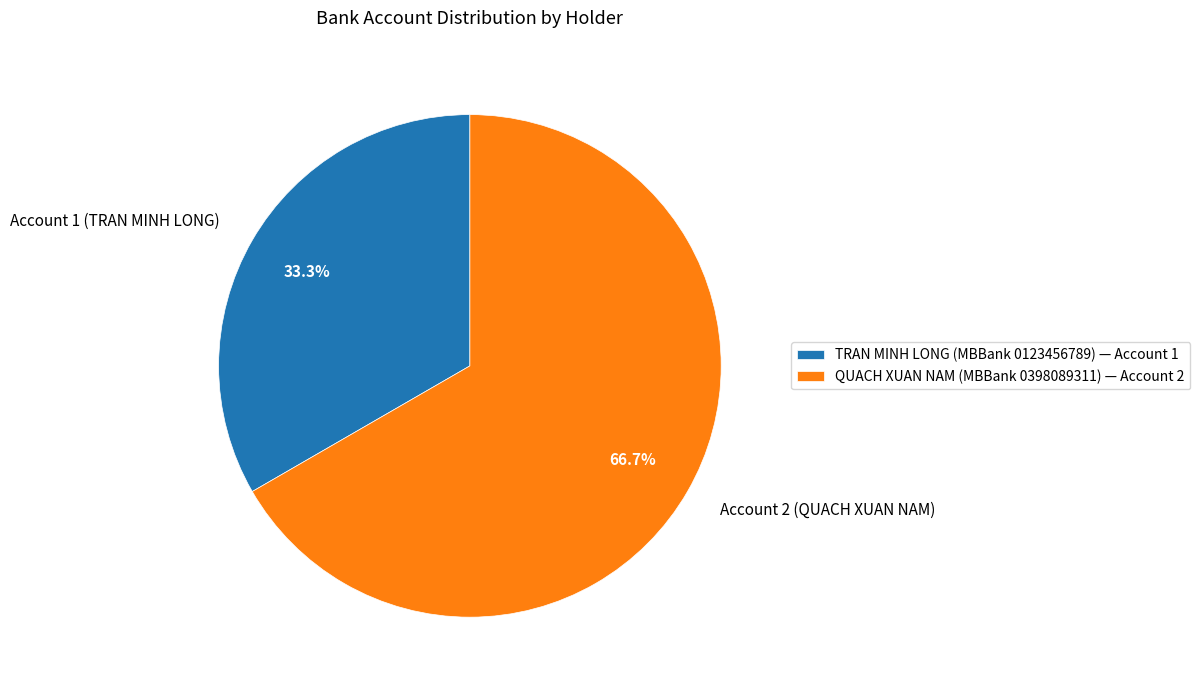

To the nearest percent, what is the difference between the largest and smallest slice percentages?

33%